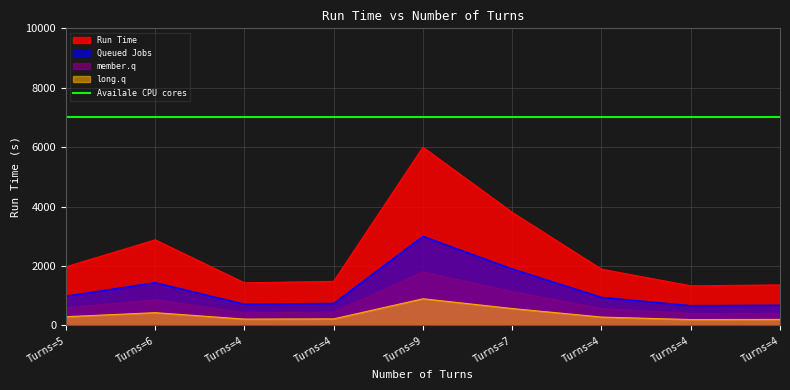

Reading left to right, transcribe all the data shown in this chart.

1975.0	2883.1	1436.2	1486.0	5999.7	3807.6	1894.9	1336.4	1366.3